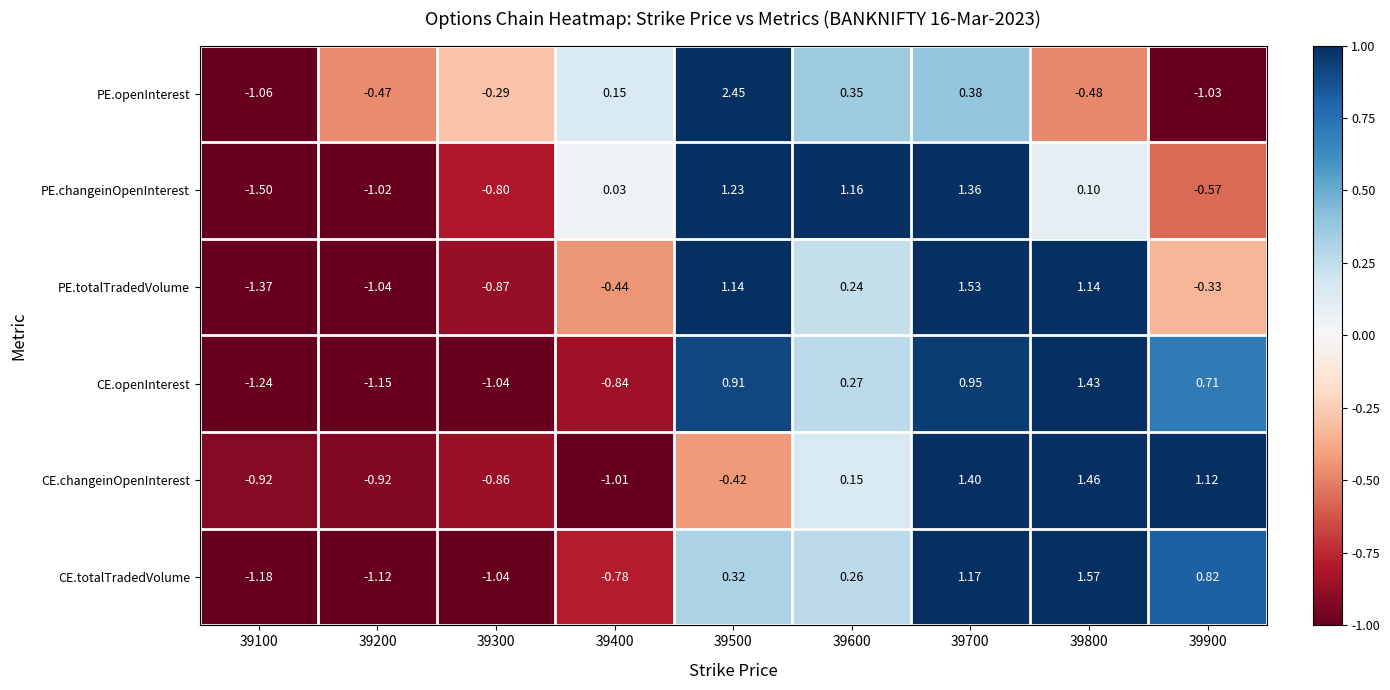

Is the value of CE.totalTradedVolume at 39500 greater than the value of PE.totalTradedVolume at 39300?

Yes